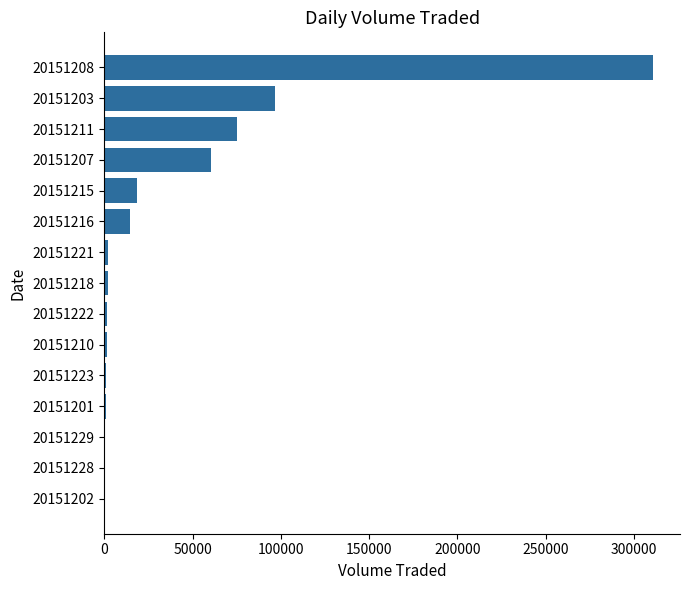

Are the bars grouped side by side (vs. stacked)?

No